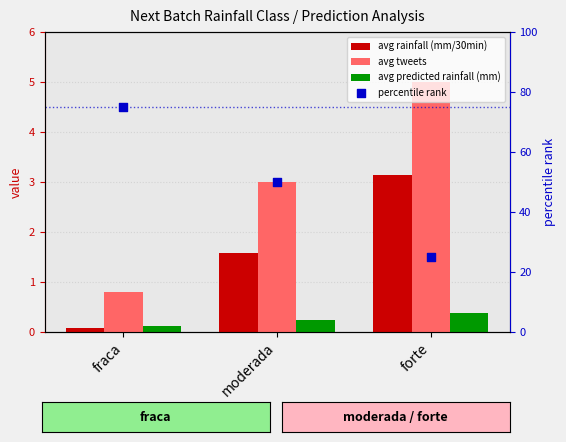

What is the total value across all series at forte?

33.5